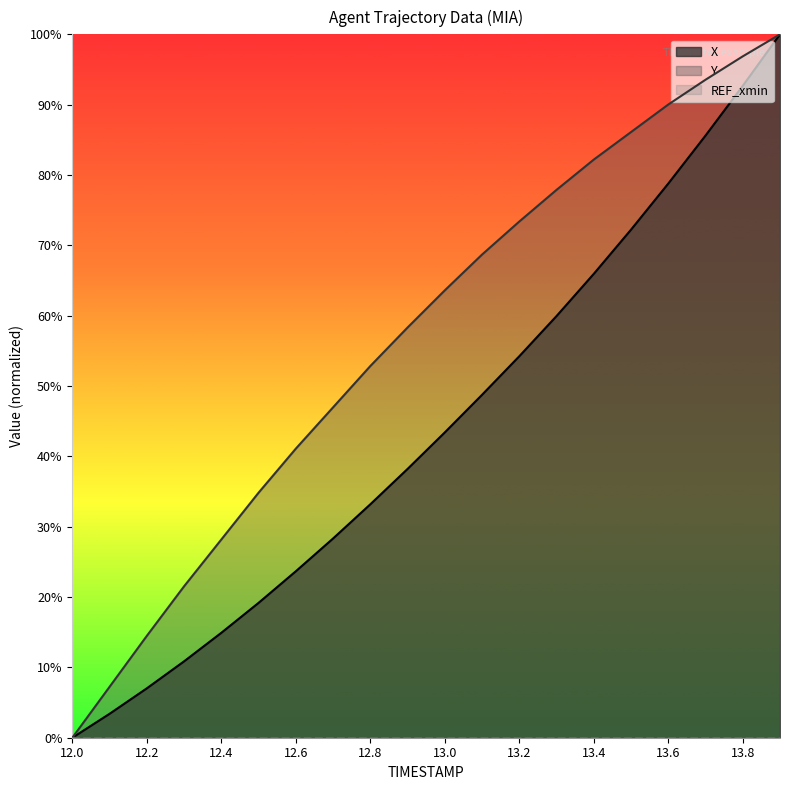

How many values in the X series are below 43?

10